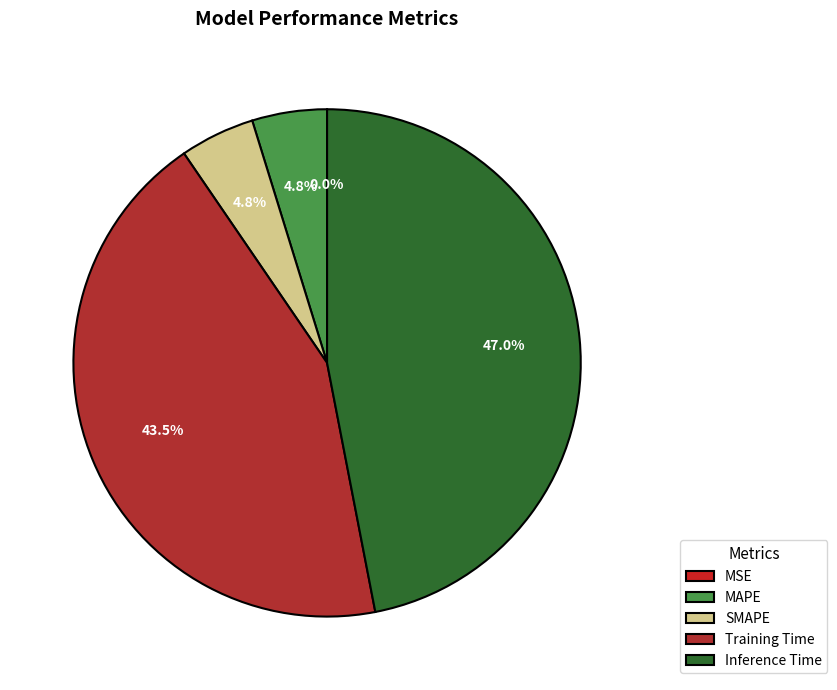

Between SMAPE and Training Time, which is larger?

Training Time